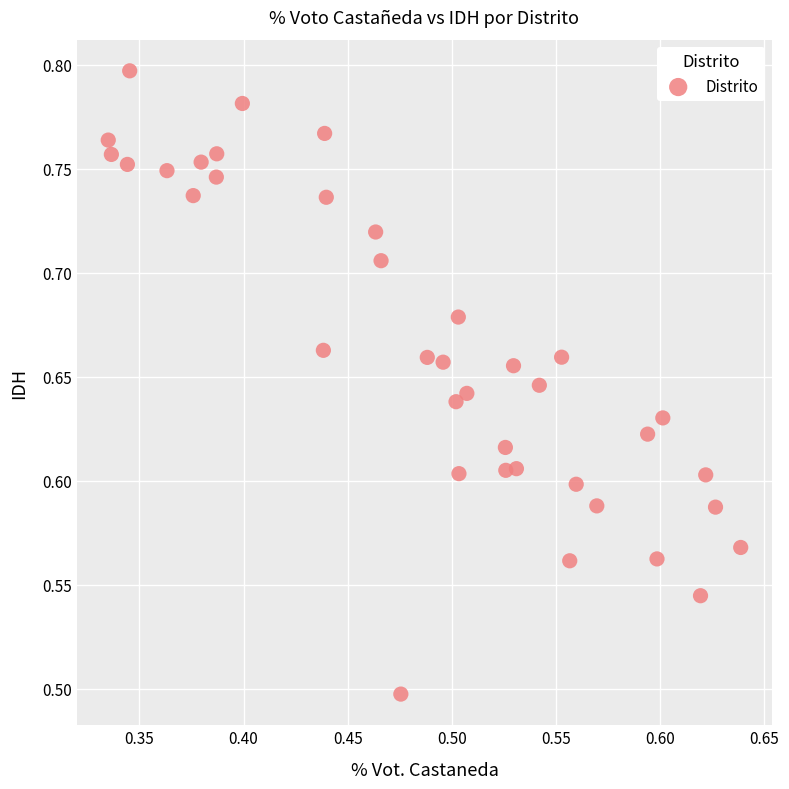

What is the range of Y values (max minus min)?

0.3